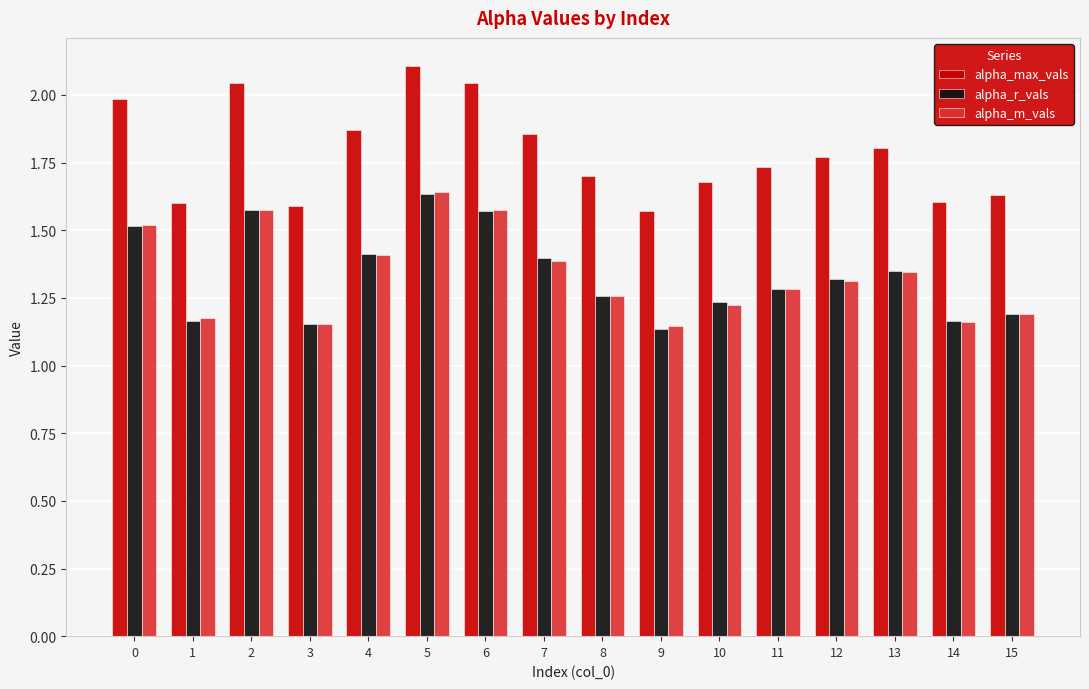

At which category is the sum across all series the highest?

5